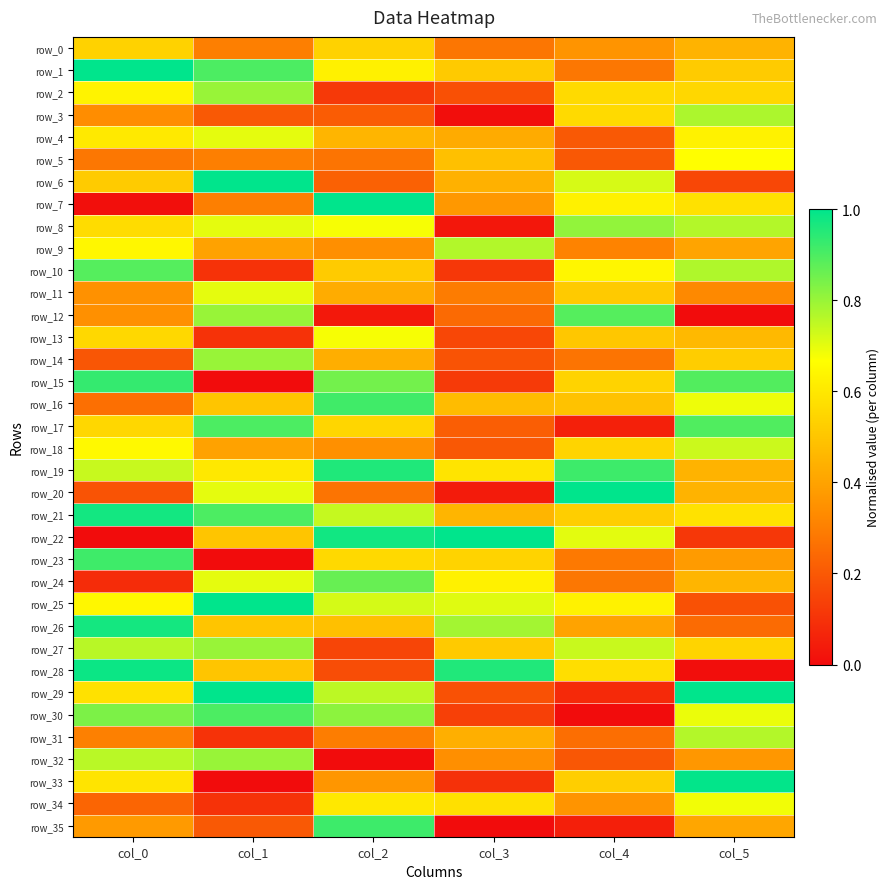

What is the lowest value of the row_27 series?

0.1